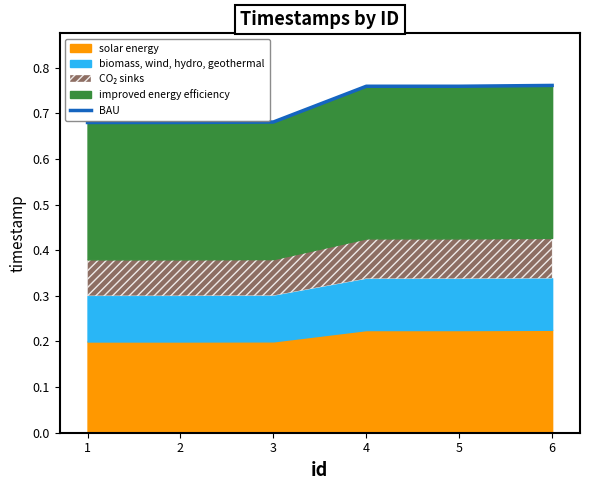

True or false: the data shows 0.8 at 6.

True